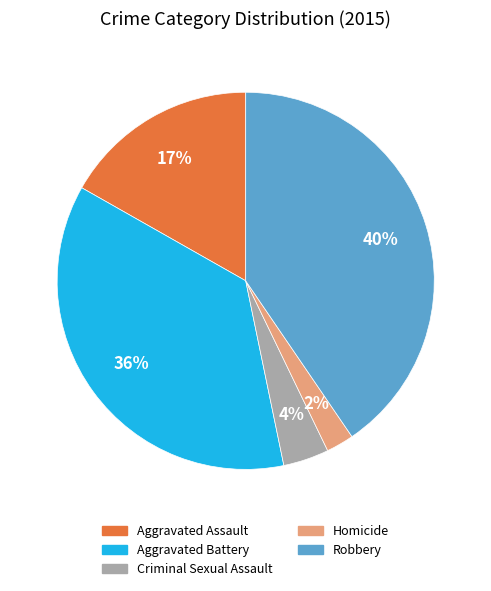

Do Aggravated Battery and Criminal Sexual Assault together represent more than half of the pie?

No